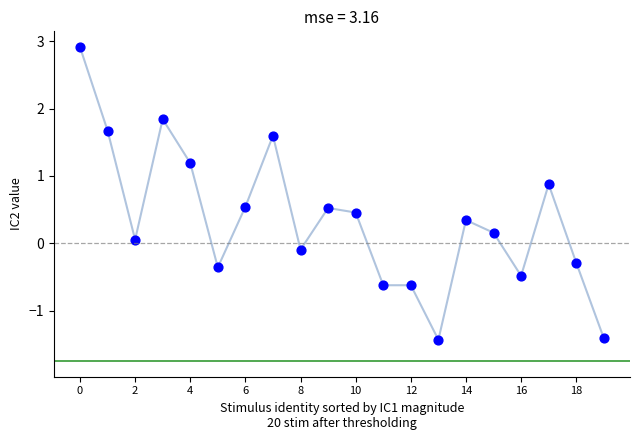

What is the range of Y values (max minus min)?

4.3